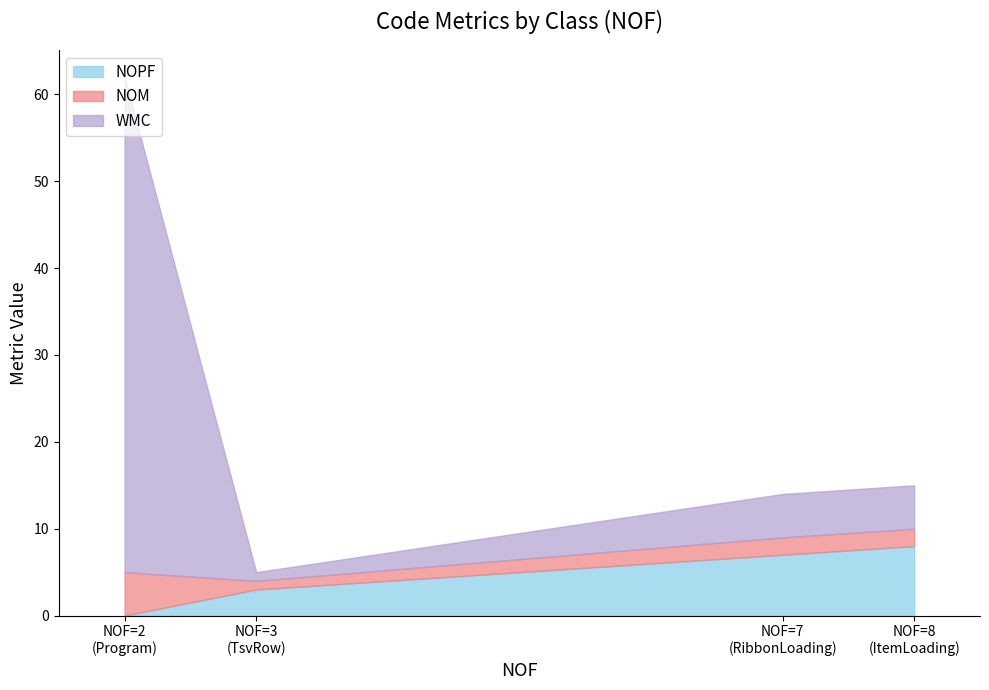

What is the minimum value for NOM?

1